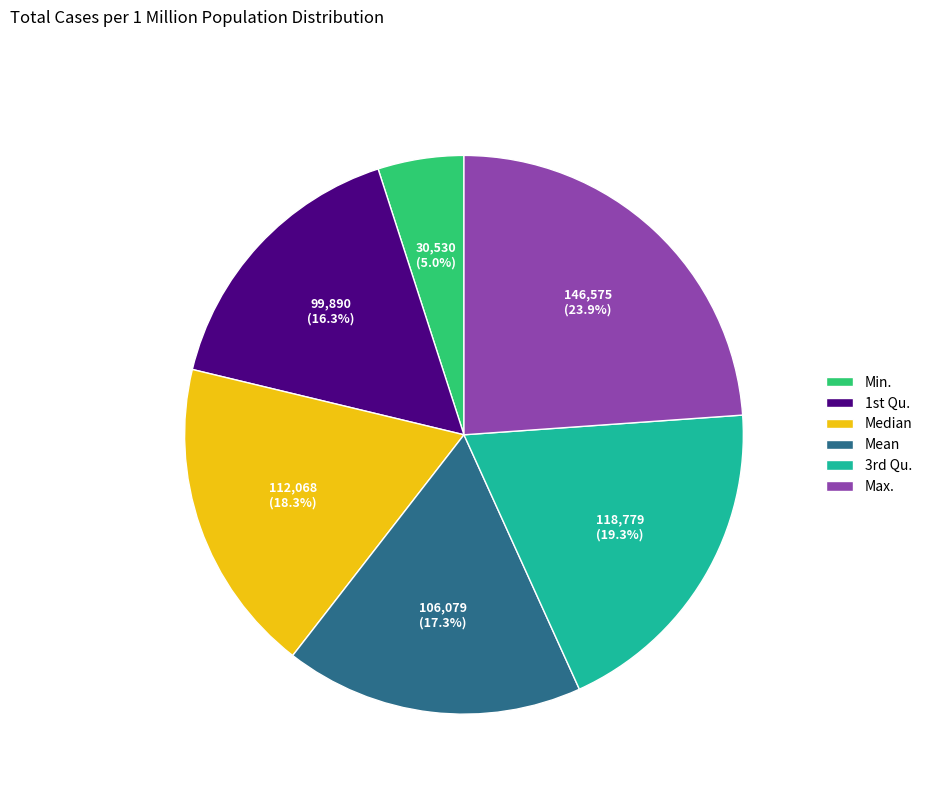

Is it true that Mean is 17% of the pie?

True